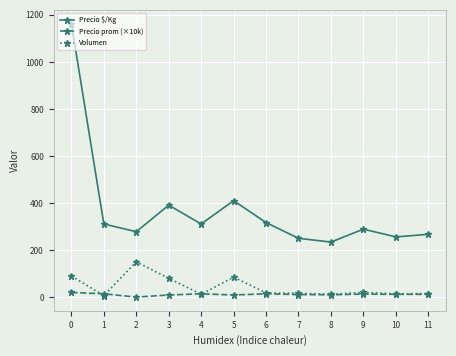

Which series has the largest range (max minus min)?

Precio $/Kg